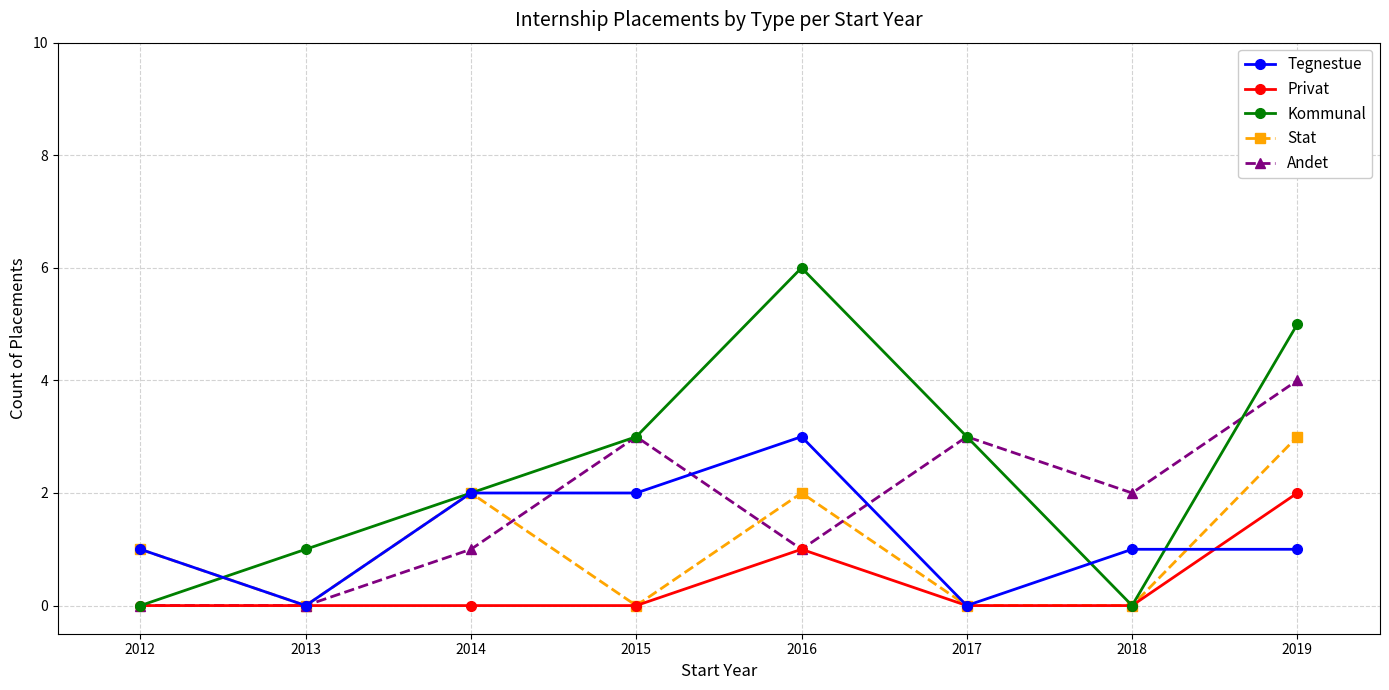

Count the number of categories in the chart.

8